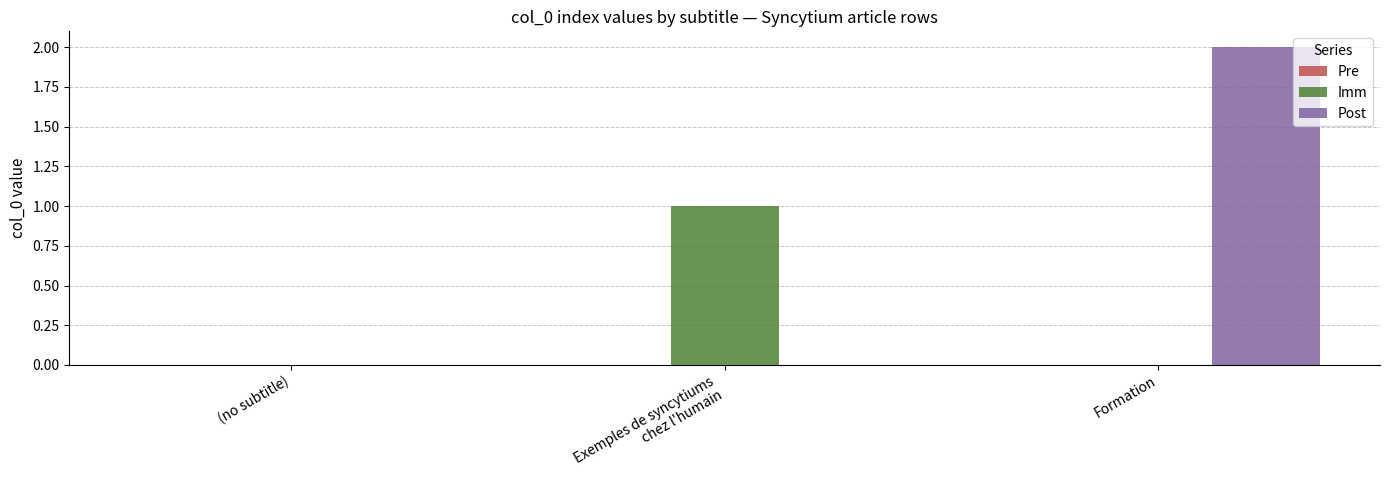

Which label corresponds to the largest value in the chart?

Formation